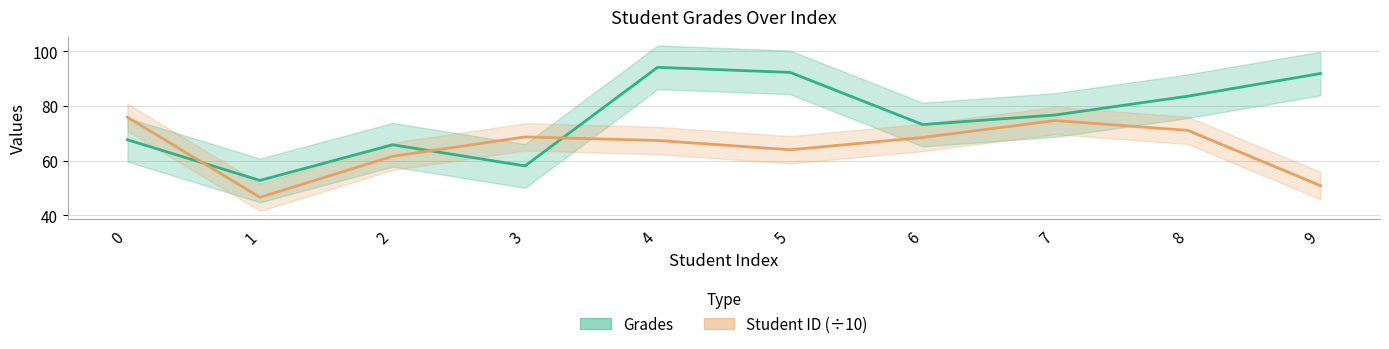

Reading right to left, extract all data points from this chart.

Grades: 9=91.9	8=83.6	7=76.7	6=73.2	5=92.3	4=94.2	3=58.1	2=65.8	1=52.8	0=67.7
Student ID (÷10): 9=50.9	8=71.1	7=74.7	6=68.5	5=64.0	4=67.4	3=68.7	2=61.6	1=46.6	0=75.9